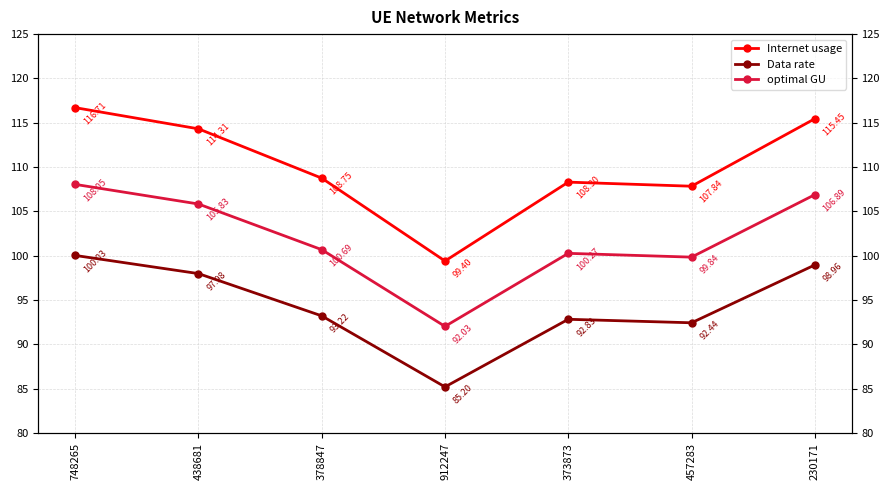

What is the label of the 6th point from the right?

438681